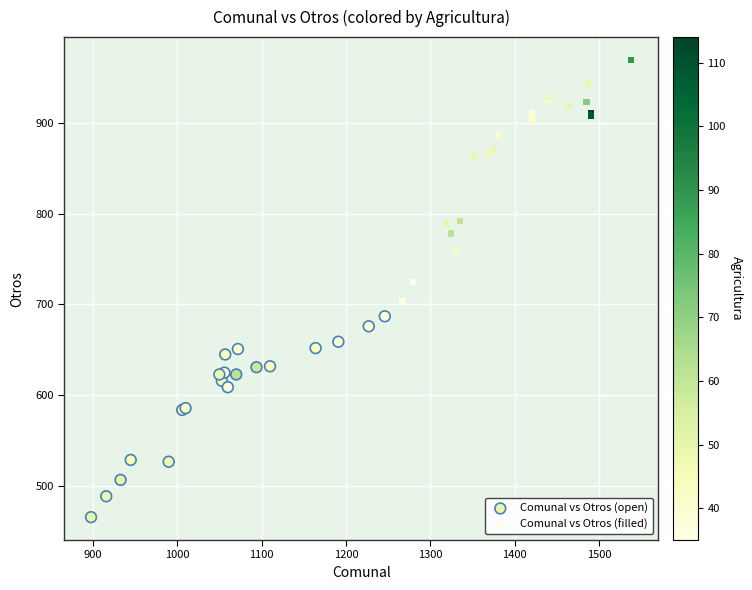

Which series reaches the maximum Y coordinate?

Comunal vs Otros (filled)